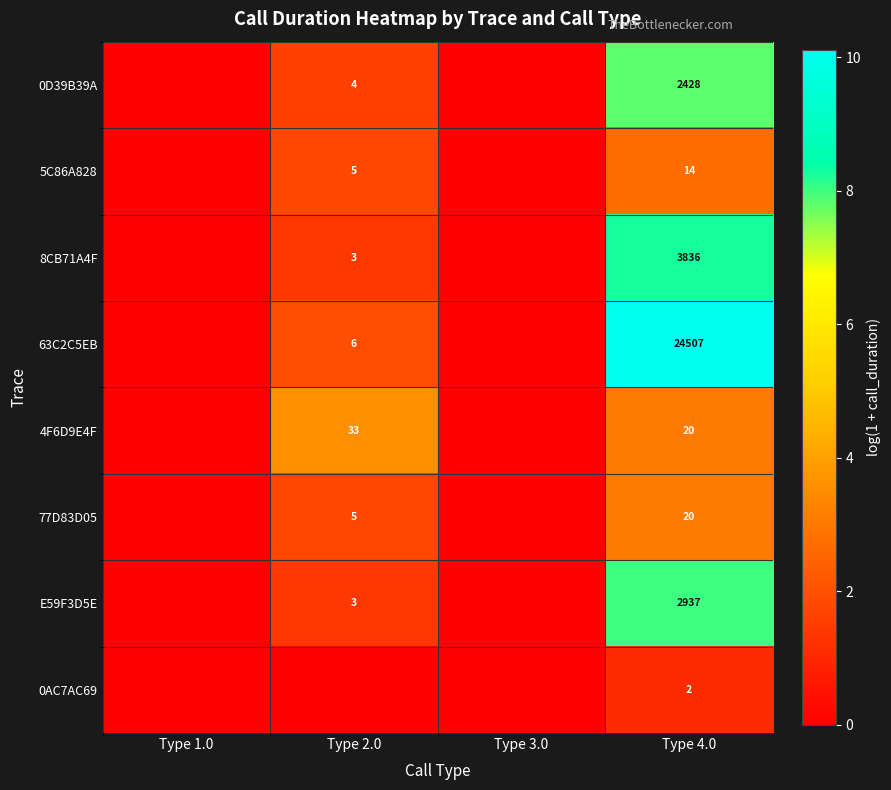

The value of 0D39B39A at Type 2.0 is 3. True or false?

False